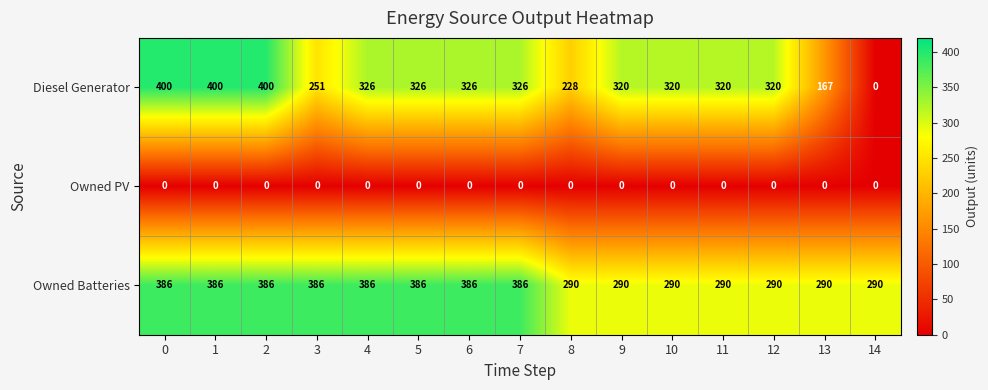

What is the difference between the maximum and second lowest values in the Owned Batteries series?

96